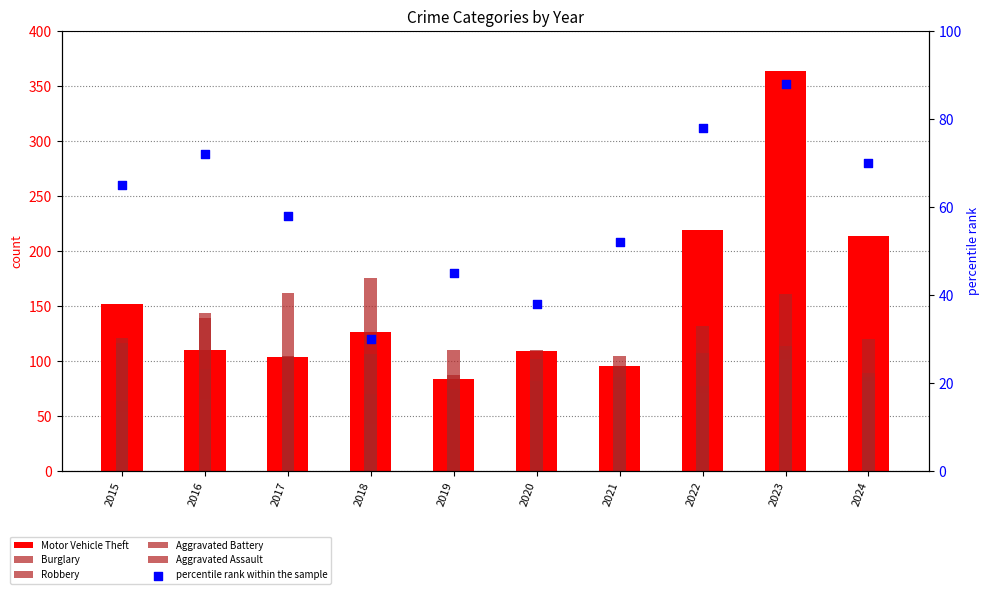

Which series has the largest total across all categories?

Motor Vehicle Theft